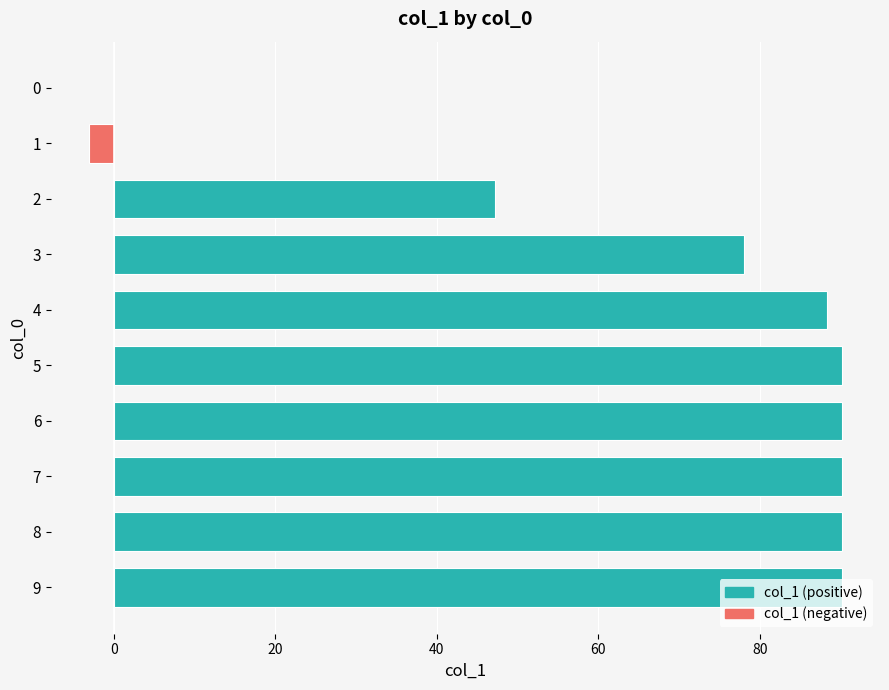

What is the greatest value displayed?

90.2